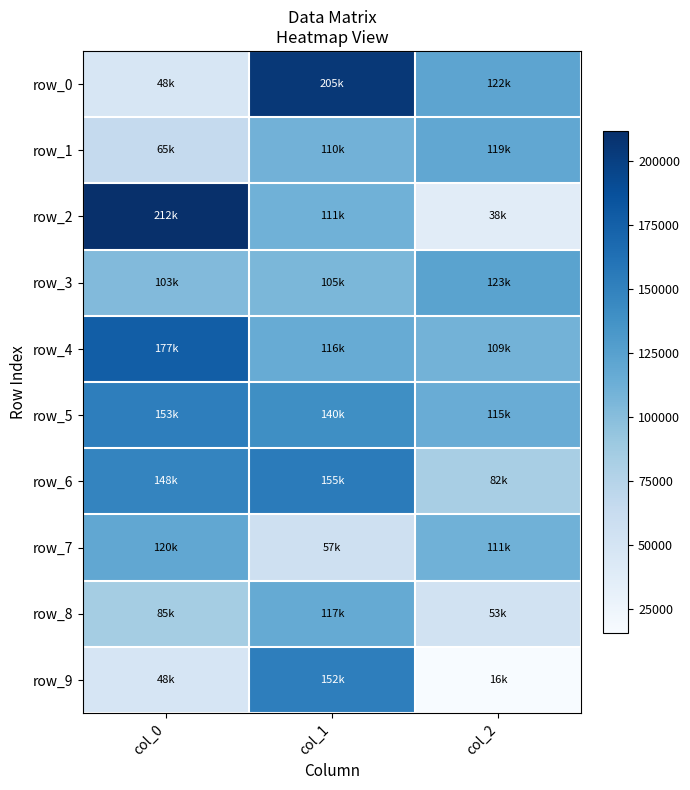

At which category does the chart reach its peak across all series?

col_0